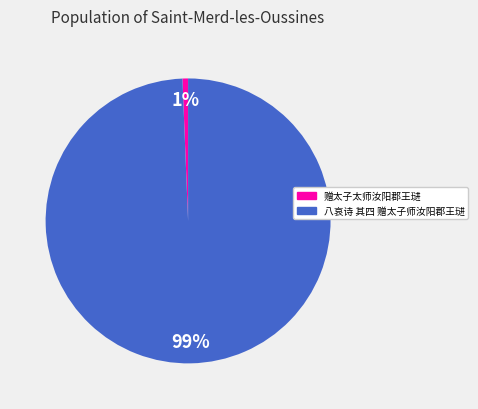

To the nearest percent, what is the combined percentage of 赠太子太师汝阳郡王琎 and 八哀诗 其四 赠太子师汝阳郡王琎?

100%